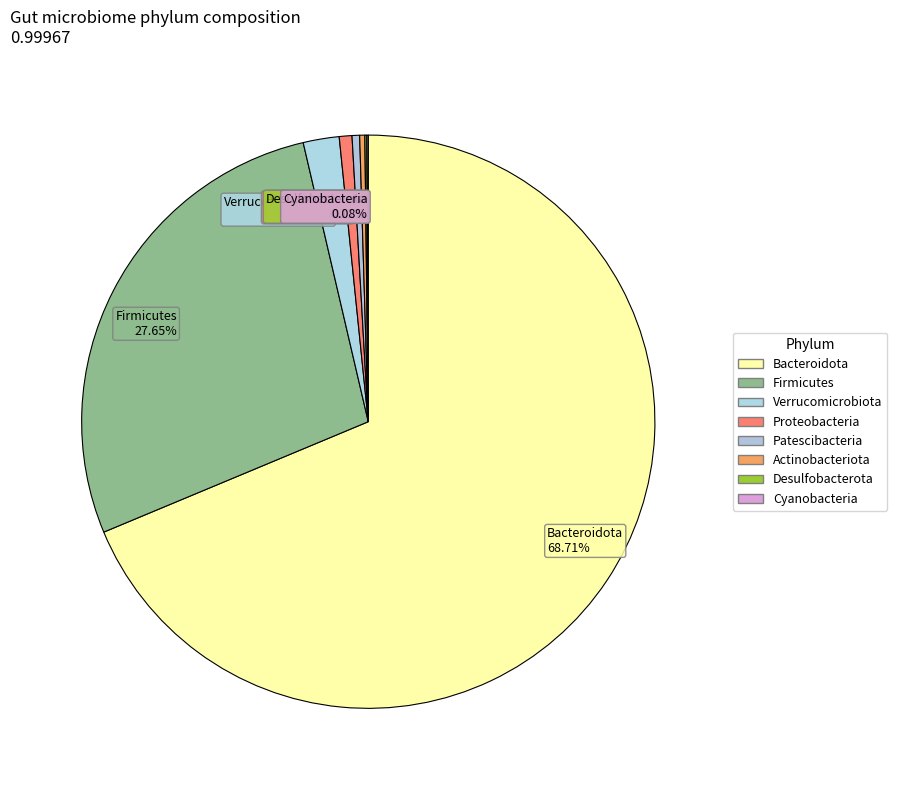

The Proteobacteria slice represents 11% of the pie. True or false?

False